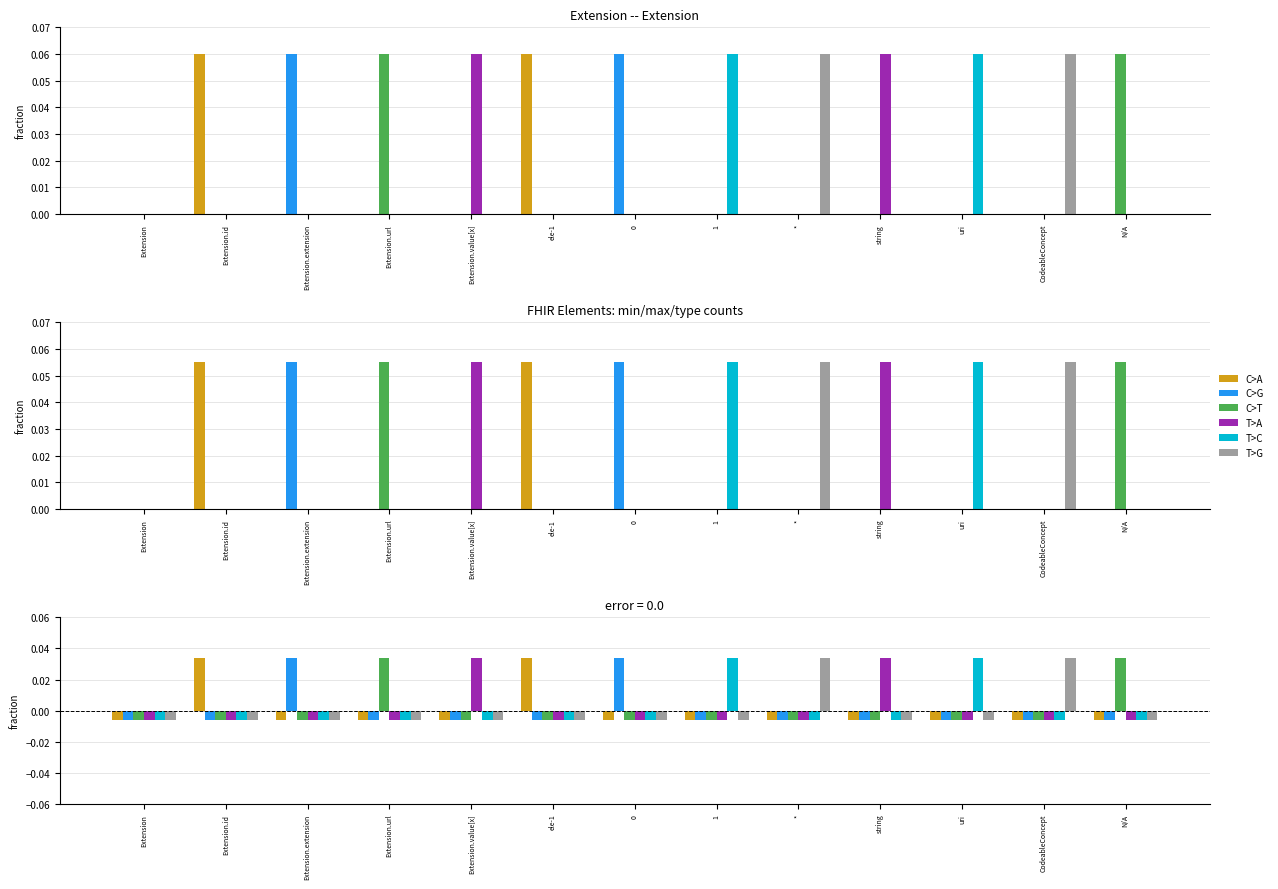

At which label does C>A reach its minimum?

Extension